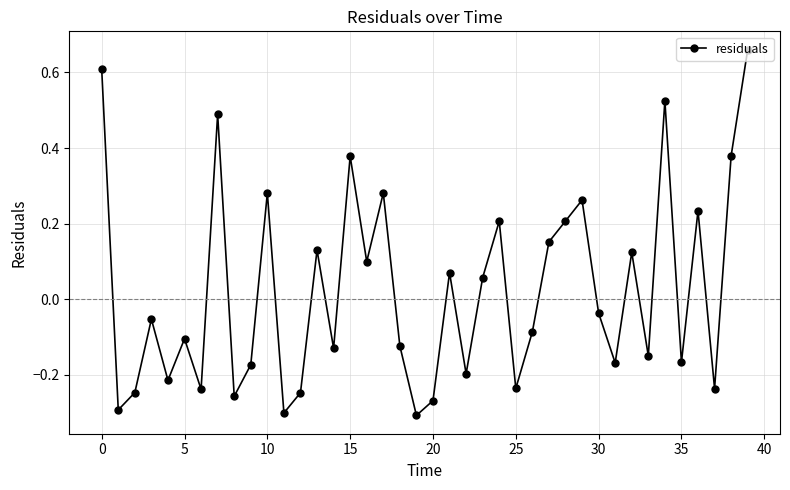

How many points are lower than both their immediate neighbors (excluding endpoints)?

14